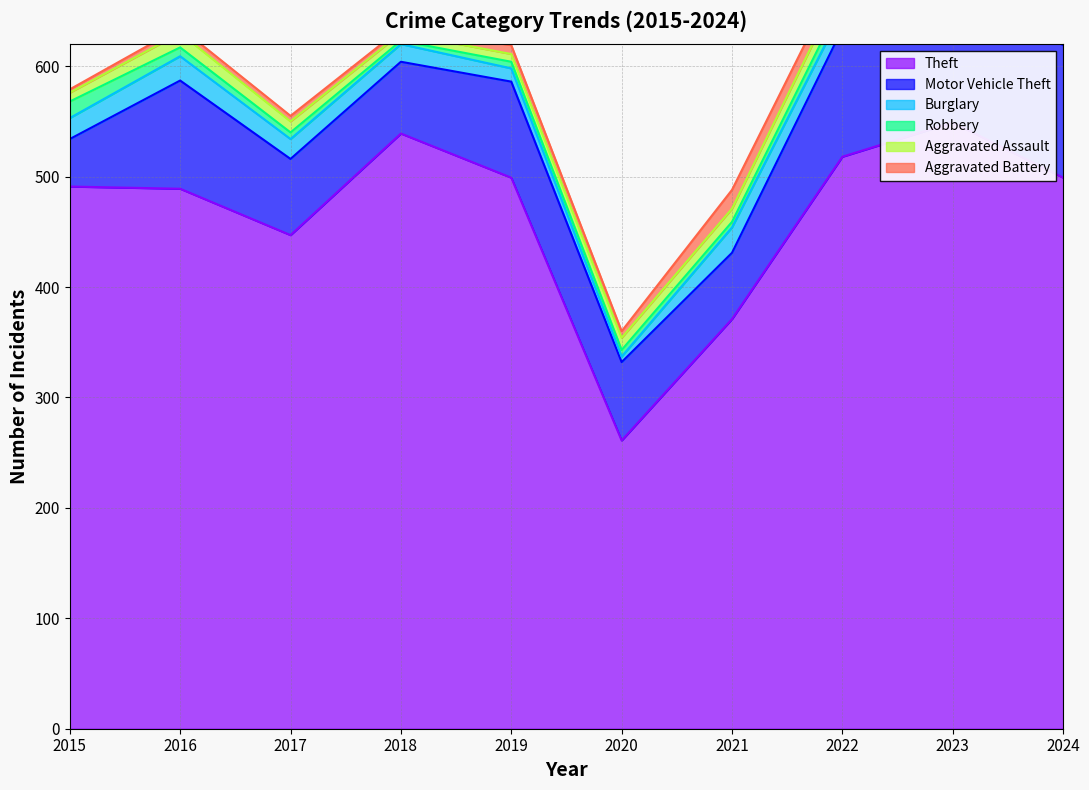

At which label does Robbery first exceed 6?

2015